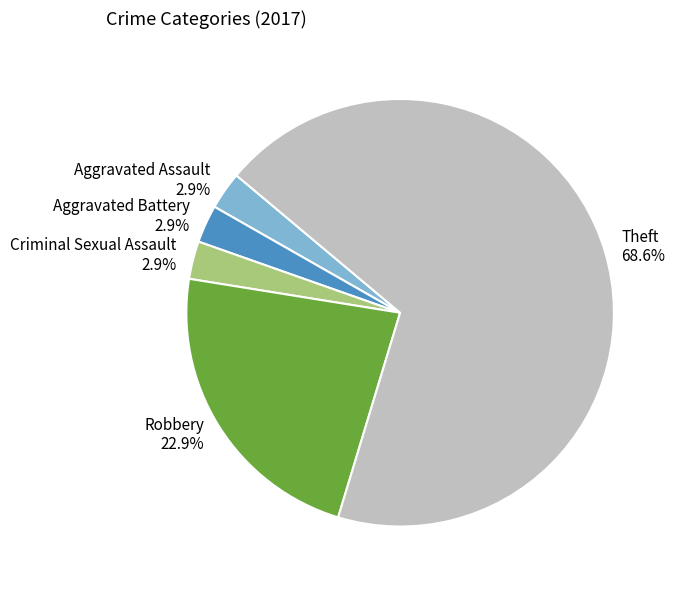

Which slice is the largest?

Theft